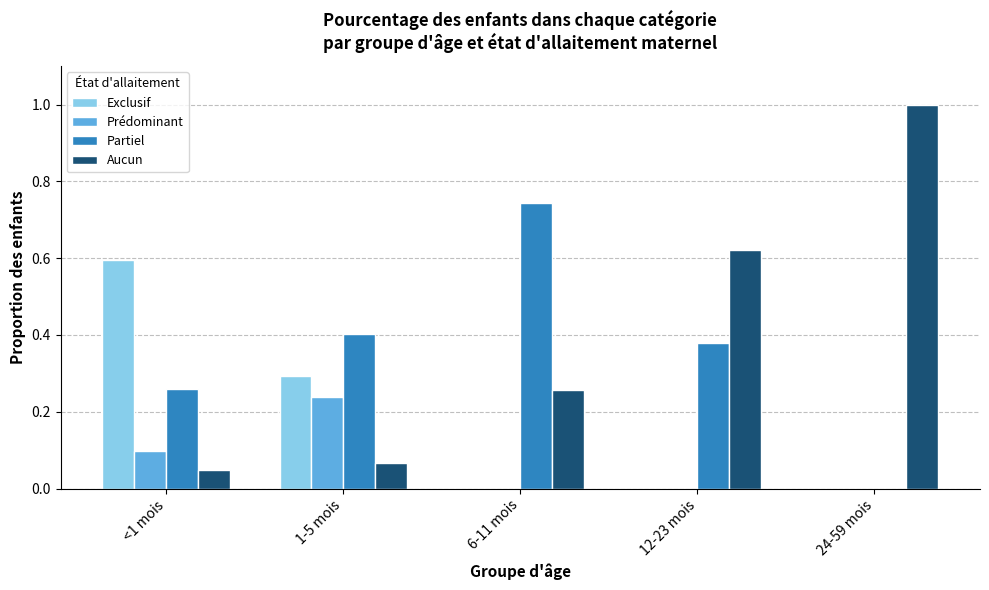

What is the total value across all series at 6-11 mois?

1.0